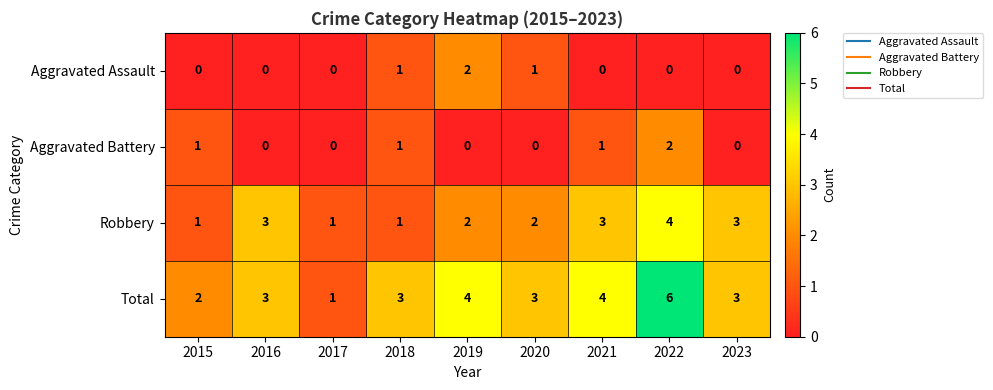

What is the maximum value shown in the chart?

6